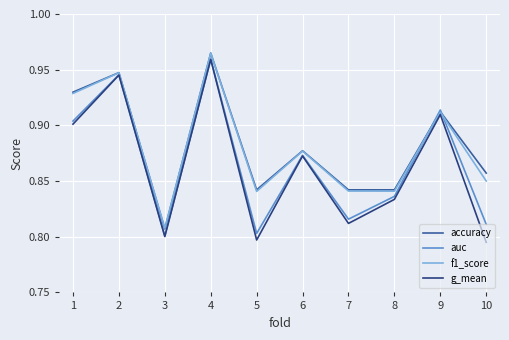

At which label is f1_score closest to 0?

3